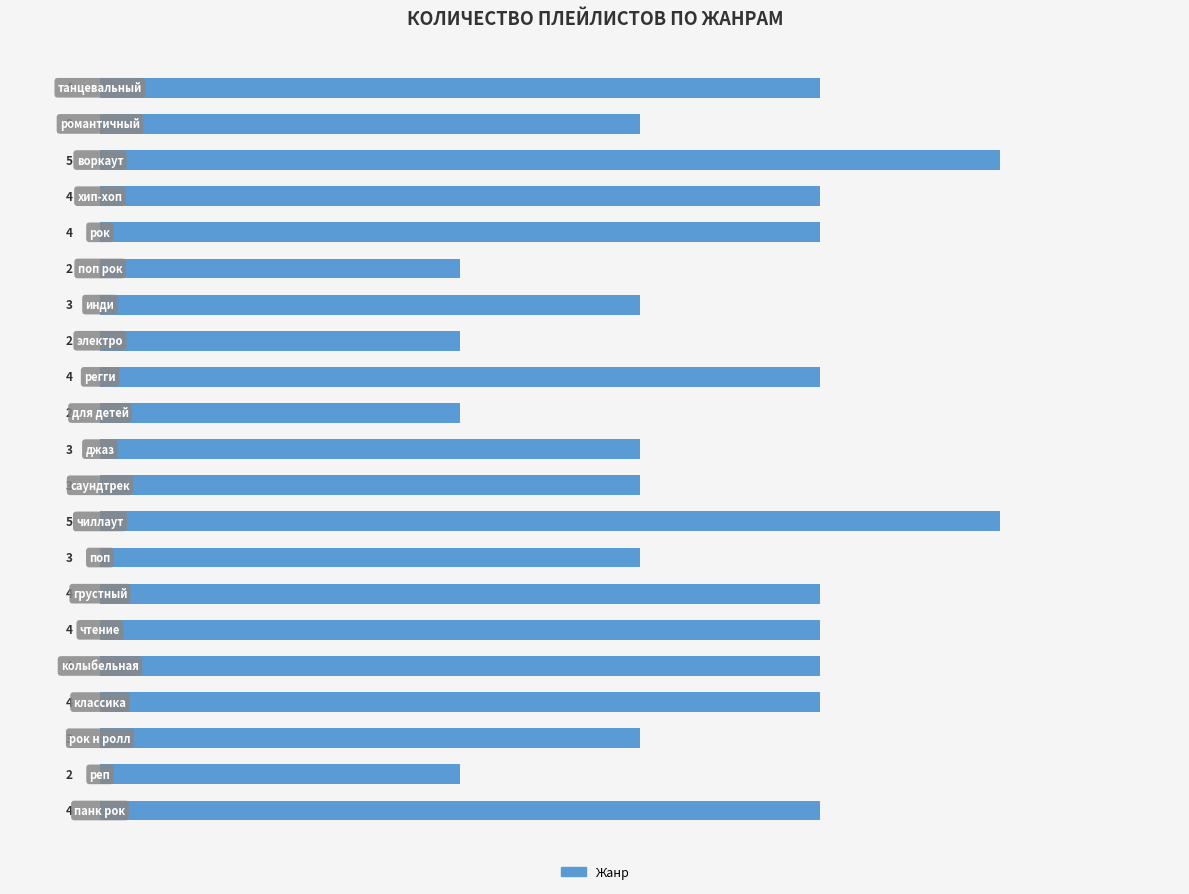

How many values are between 3 and 4?

15